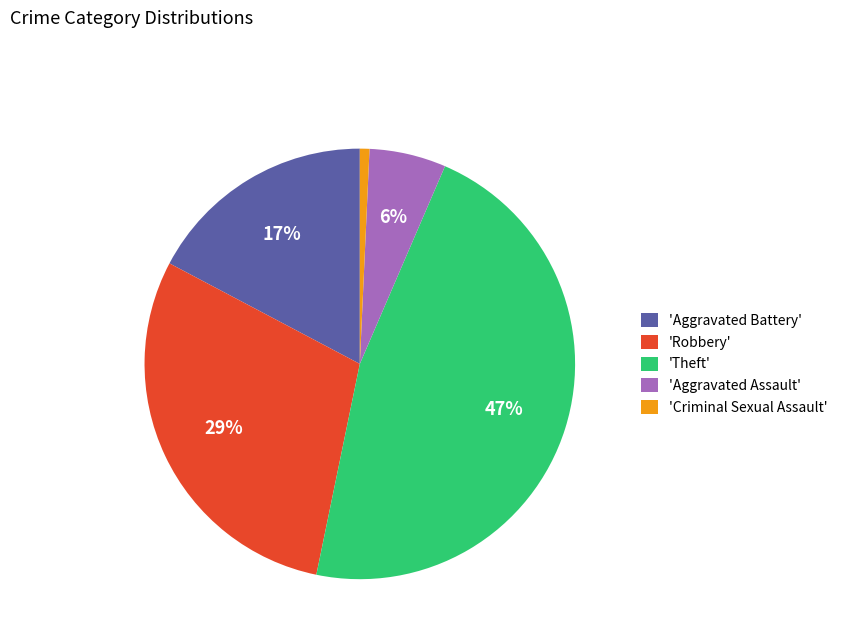

How many segments does this pie chart have?

5